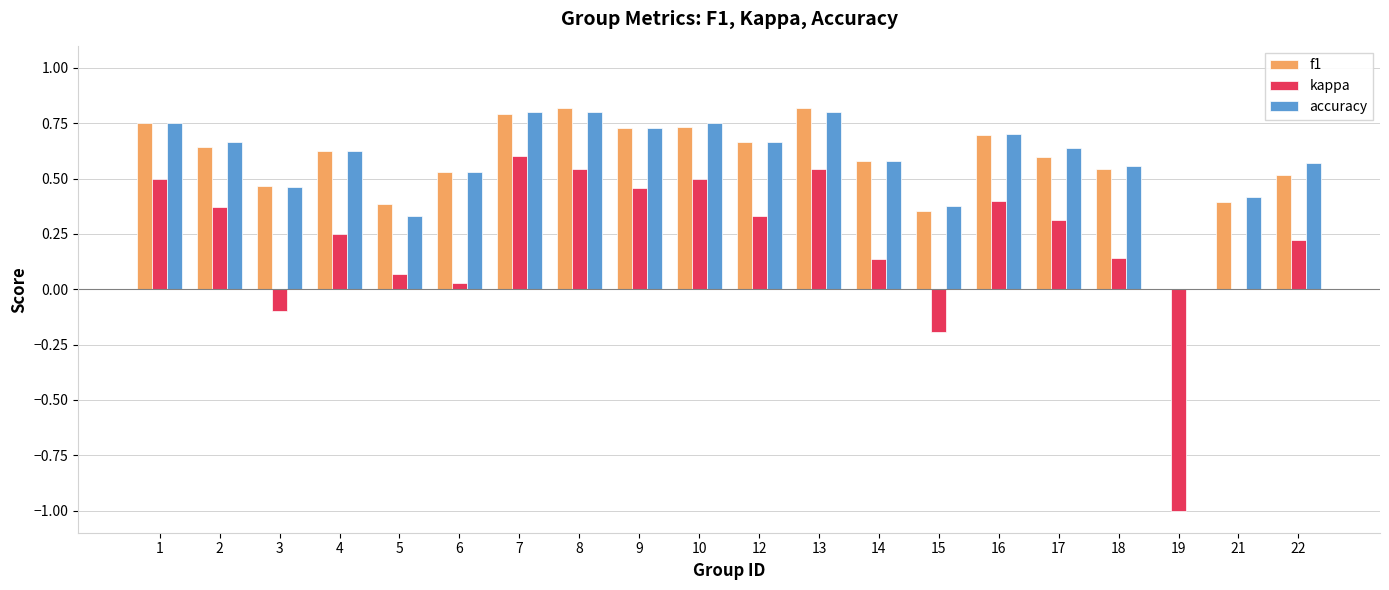

What is the sum of the accuracy values at 17 and 15?

1.0